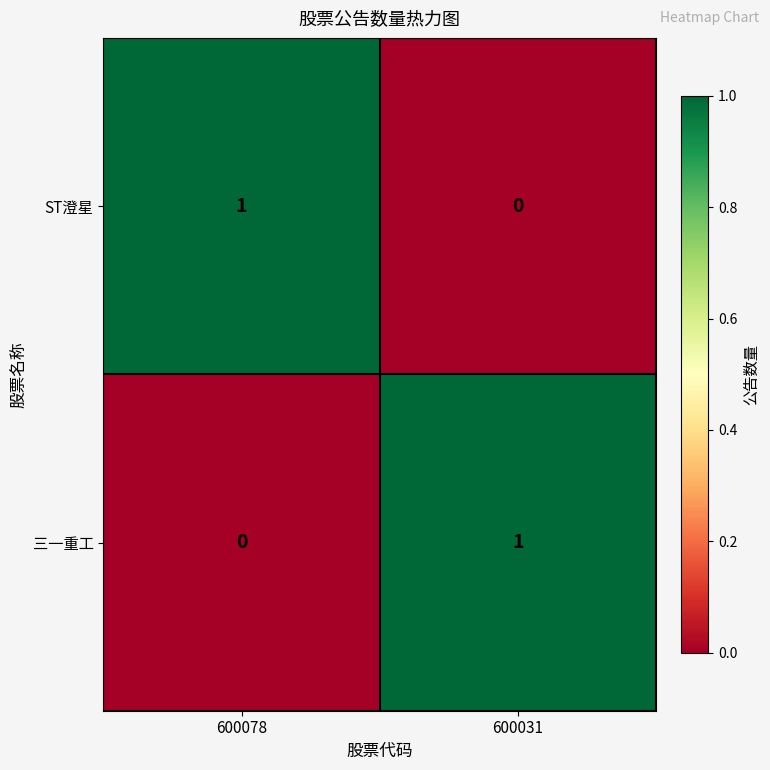

Reading right to left, what are all the values shown in this chart?

ST澄星: 0	1
三一重工: 1	0